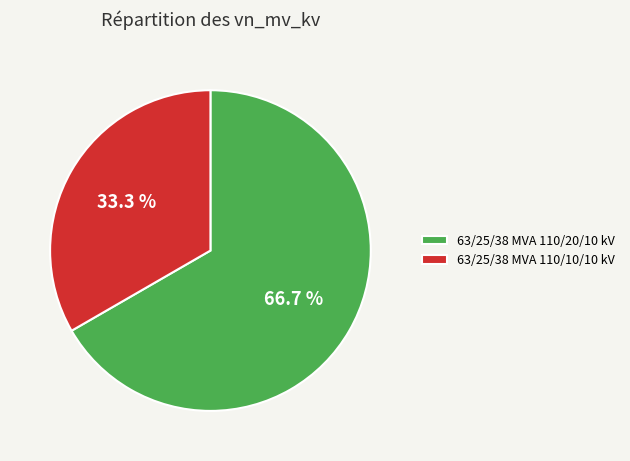

To the nearest percent, what is the combined percentage of 63/25/38 MVA 110/10/10 kV and 63/25/38 MVA 110/20/10 kV?

100%